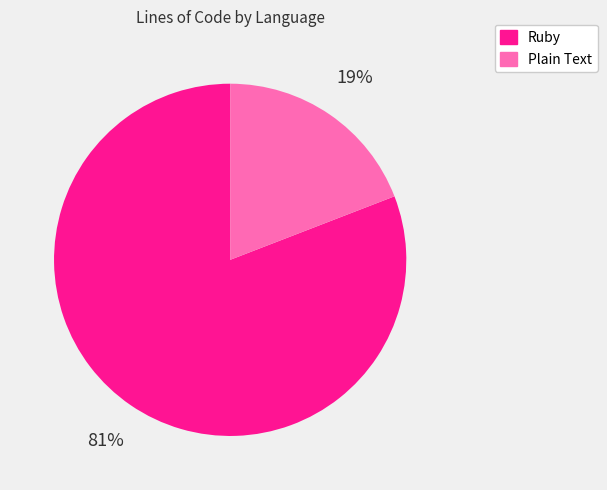

To the nearest percent, what is the average slice percentage?

50%